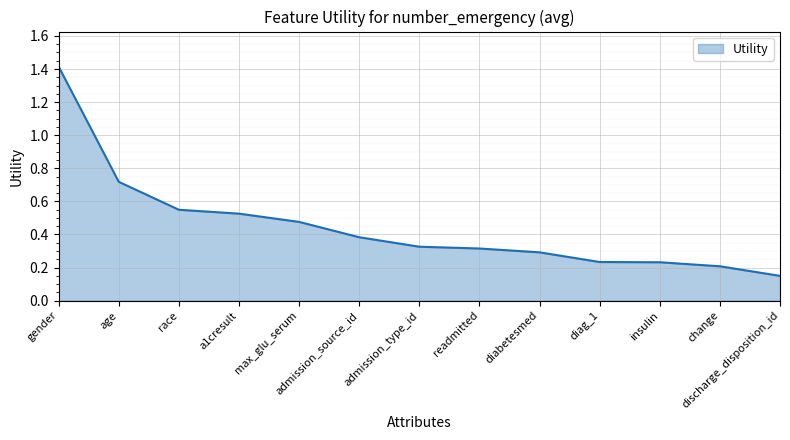

Where is the data nearest to the value 0?

discharge_disposition_id